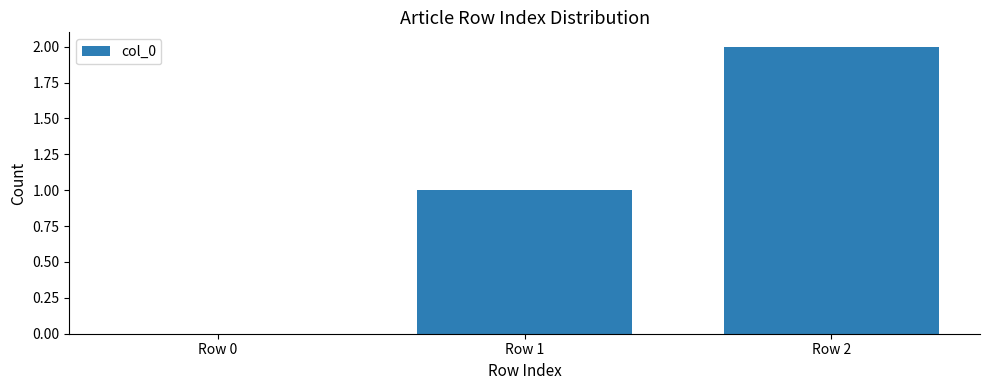

Where is the data nearest to the value 1?

Row 1